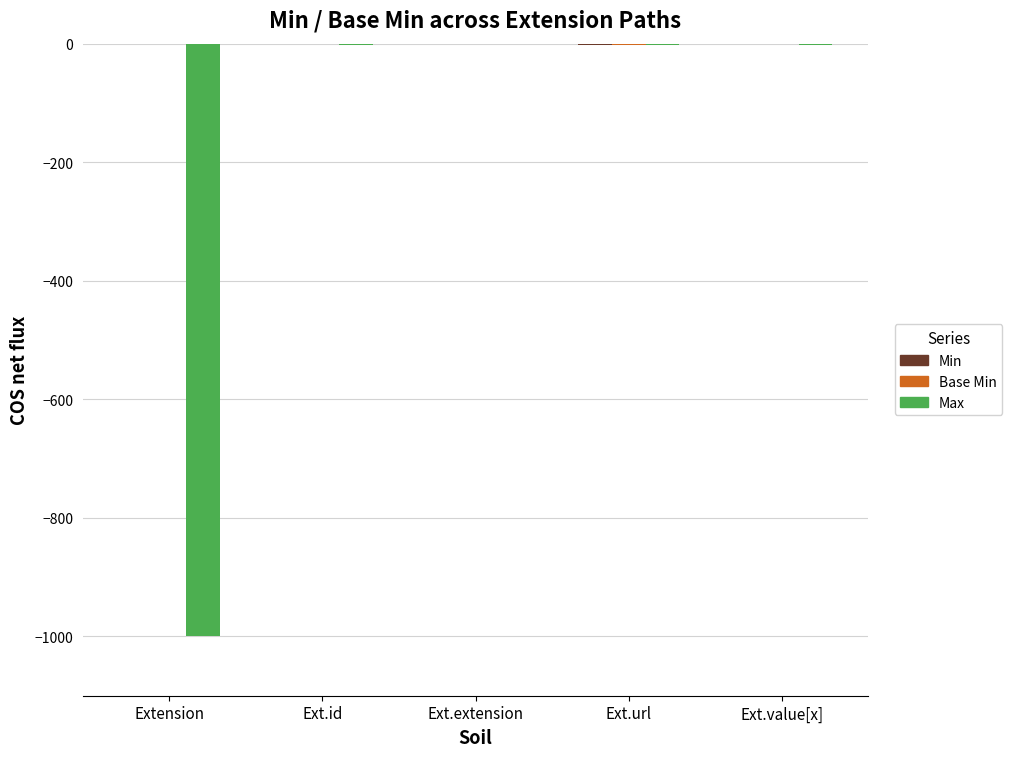

Are the bars horizontal?

No